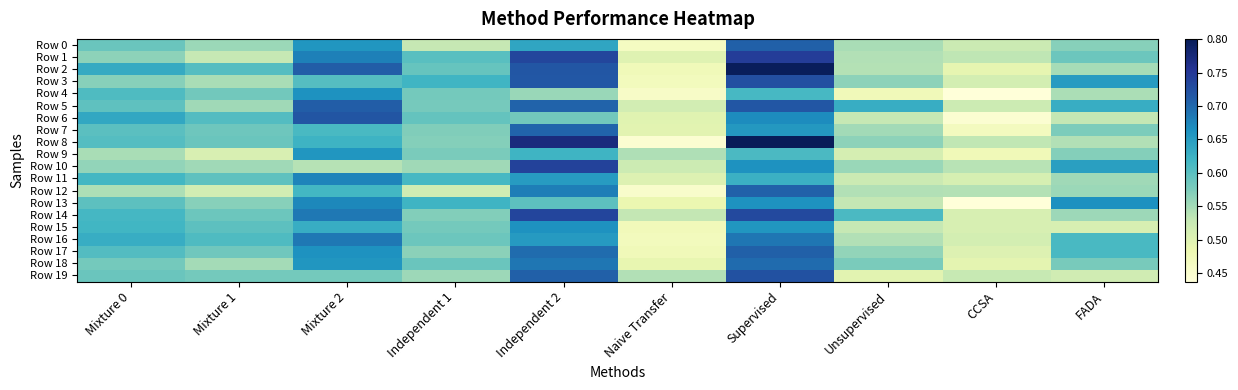

What is the minimum value shown in the chart?

0.4